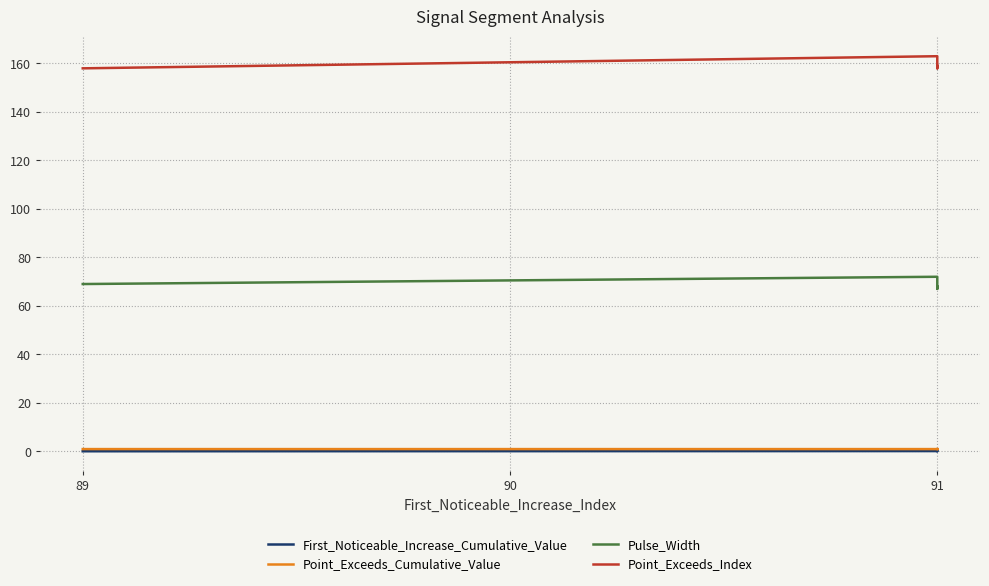

How many data points does each series have?

5